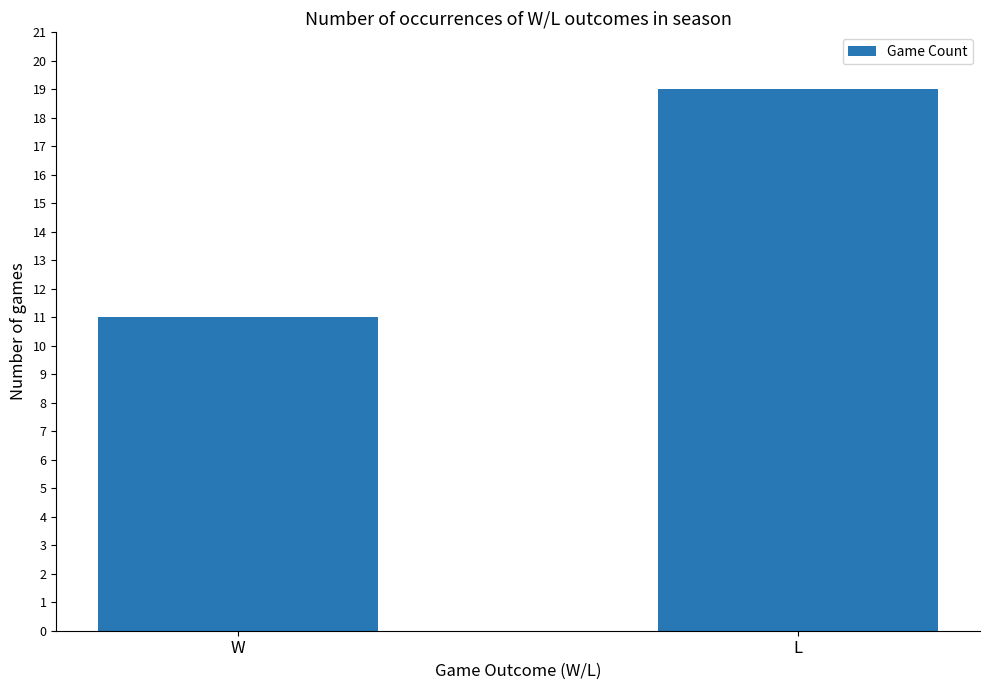

List the labels in order of value, smallest first.

W, L